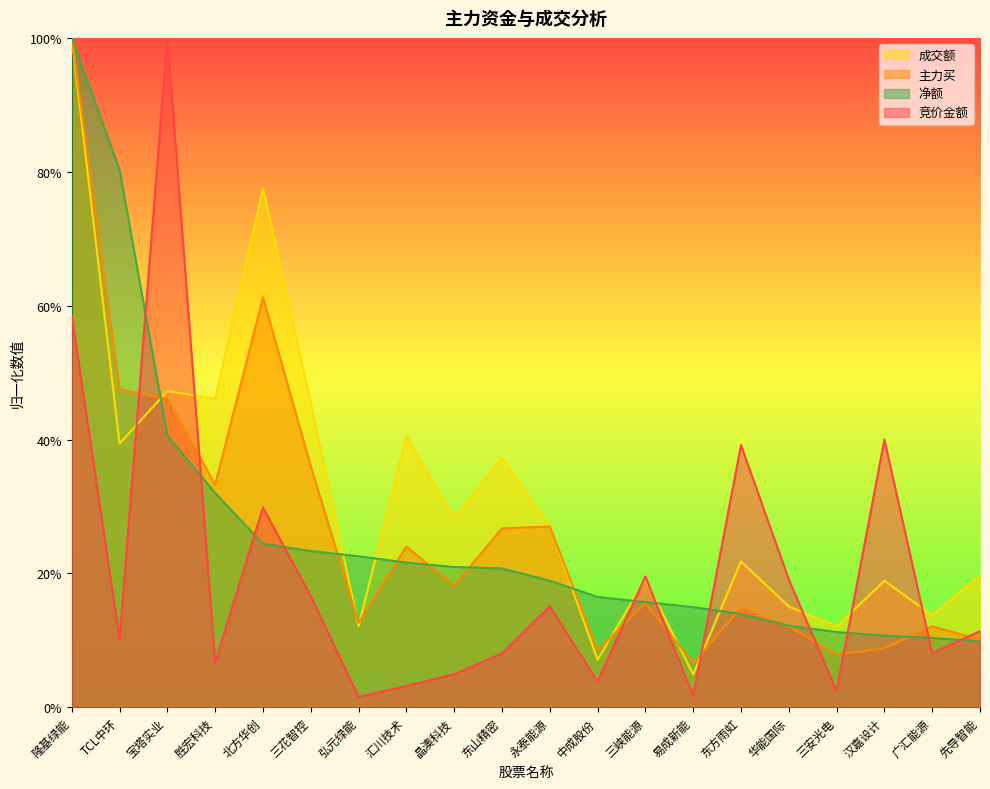

Reading left to right, list all the values displayed in this chart.

竞价金额: 隆基绿能=0.6	TCL中环=0.1	宝塔实业=1.0	胜宏科技=0.1	北方华创=0.3	三花智控=0.2	弘元绿能=0.0	汇川技术=0.0	晶澳科技=0.0	东山精密=0.1	永泰能源=0.2	中成股份=0.0	三峡能源=0.2	易成新能=0.0	东方雨虹=0.4	华能国际=0.2	三安光电=0.0	汉嘉设计=0.4	广汇能源=0.1	先导智能=0.1
主力买: 隆基绿能=1.0	TCL中环=0.5	宝塔实业=0.5	胜宏科技=0.3	北方华创=0.6	三花智控=0.4	弘元绿能=0.1	汇川技术=0.2	晶澳科技=0.2	东山精密=0.3	永泰能源=0.3	中成股份=0.1	三峡能源=0.2	易成新能=0.1	东方雨虹=0.1	华能国际=0.1	三安光电=0.1	汉嘉设计=0.1	广汇能源=0.1	先导智能=0.1
成交额: 隆基绿能=1.0	TCL中环=0.4	宝塔实业=0.5	胜宏科技=0.5	北方华创=0.8	三花智控=0.5	弘元绿能=0.1	汇川技术=0.4	晶澳科技=0.3	东山精密=0.4	永泰能源=0.3	中成股份=0.1	三峡能源=0.2	易成新能=0.0	东方雨虹=0.2	华能国际=0.2	三安光电=0.1	汉嘉设计=0.2	广汇能源=0.1	先导智能=0.2
净额: 隆基绿能=1.0	TCL中环=0.8	宝塔实业=0.4	胜宏科技=0.3	北方华创=0.2	三花智控=0.2	弘元绿能=0.2	汇川技术=0.2	晶澳科技=0.2	东山精密=0.2	永泰能源=0.2	中成股份=0.2	三峡能源=0.2	易成新能=0.1	东方雨虹=0.1	华能国际=0.1	三安光电=0.1	汉嘉设计=0.1	广汇能源=0.1	先导智能=0.1